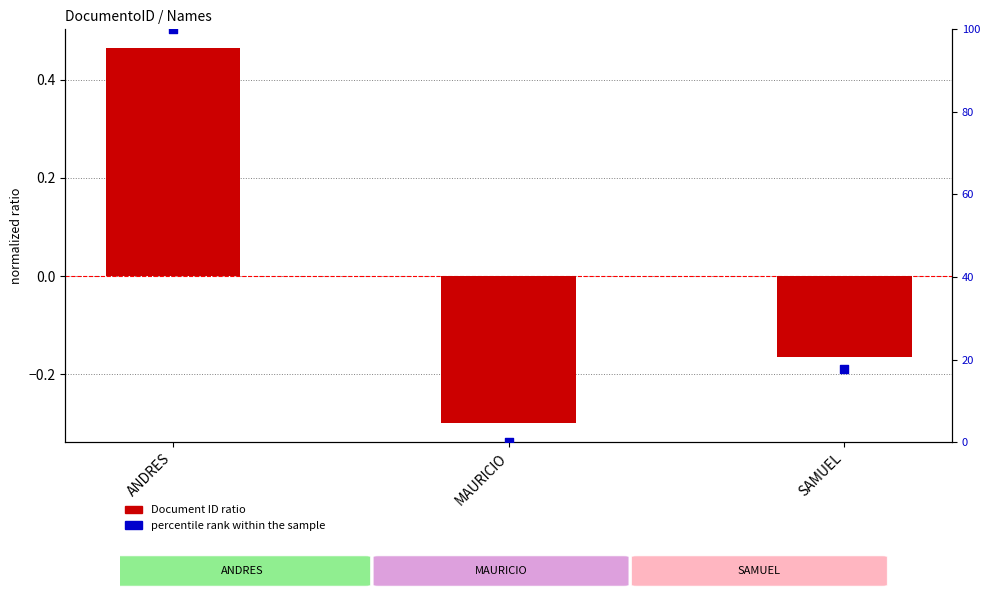

Which series contains the highest Y value?

percentile rank within the sample